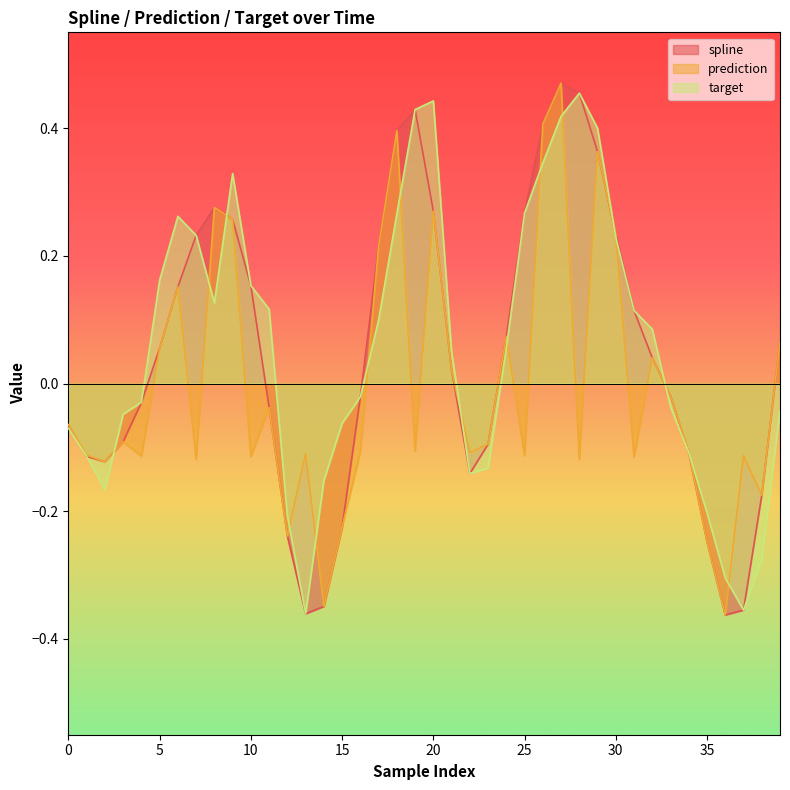

In spline, how many points are lower than both neighbors (excluding endpoints)?

4